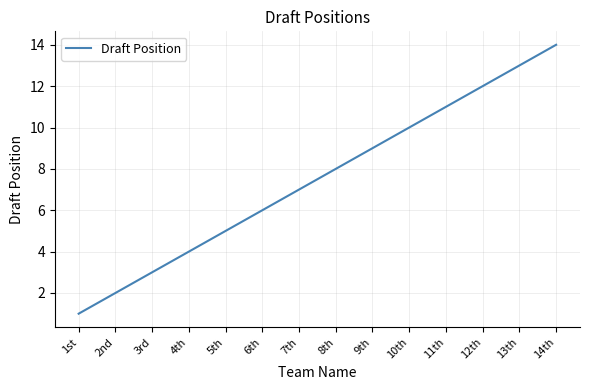

Approximately how many times larger is the value at 6th compared to 9th?

0.7